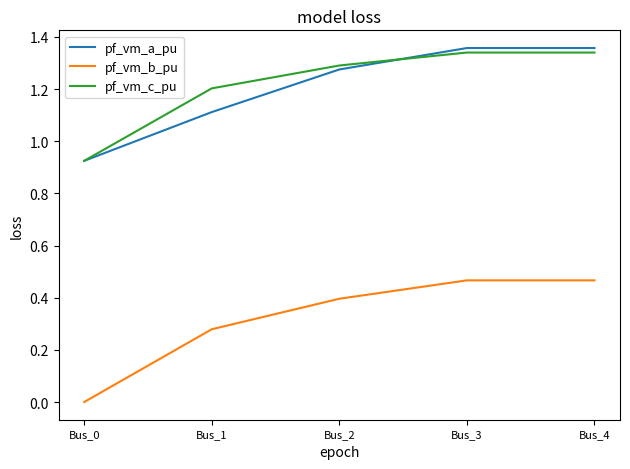

At which label is pf_vm_a_pu closest to 1?

Bus_0